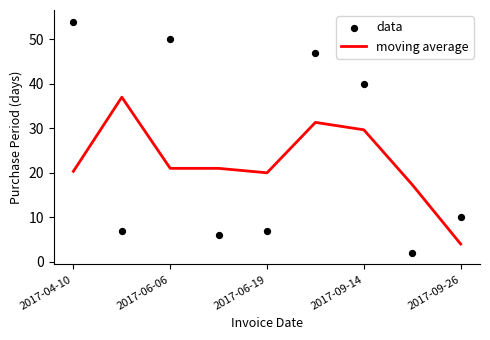

Which series reaches the maximum Y coordinate?

data